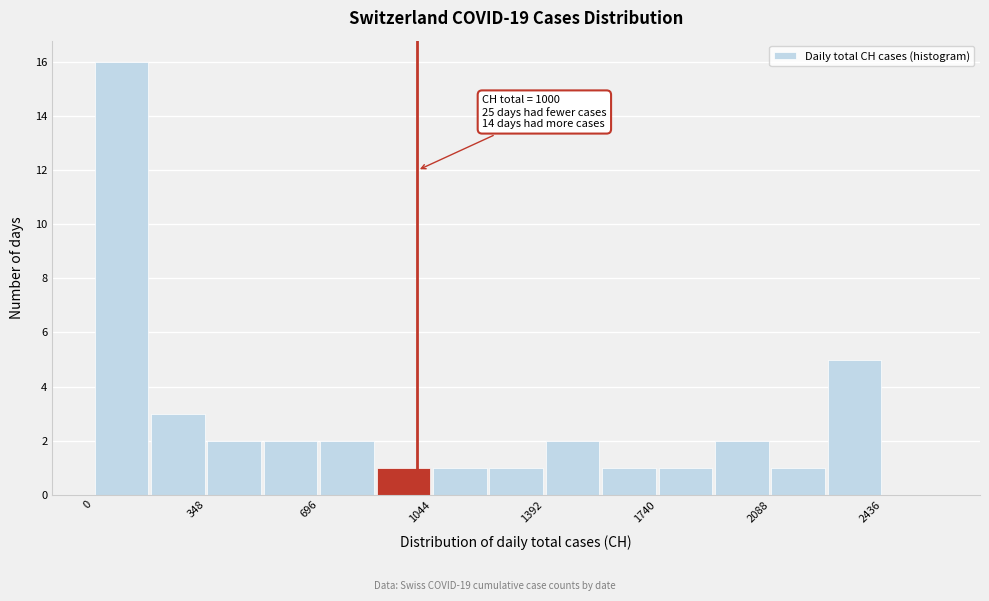

Read against the x-axis, roughly where is the centre of the tallest bar?

100